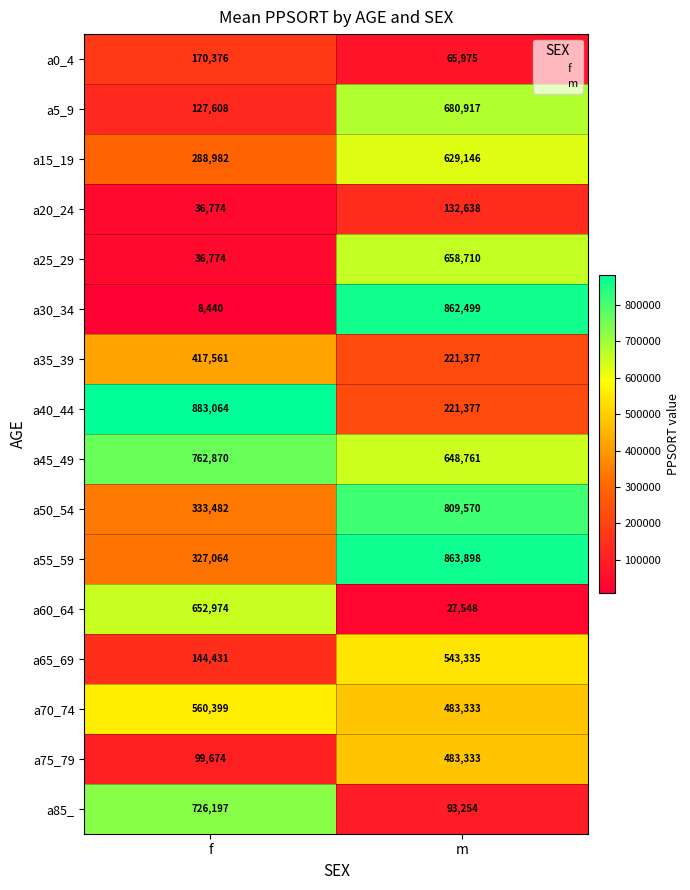

What is the difference between the highest and lowest values at f?

874624